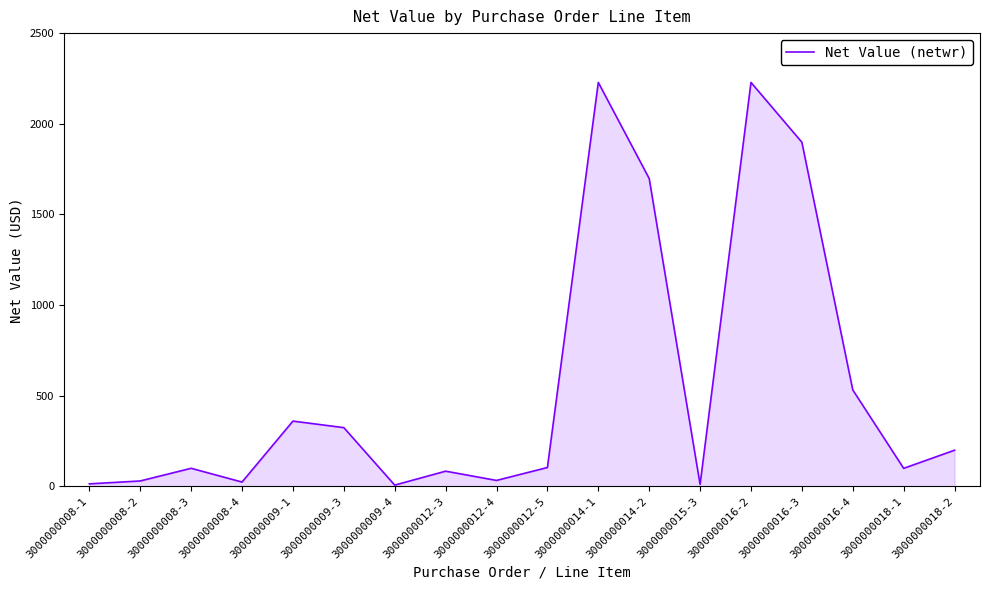

The value at 3000000016-4 is 160.3. True or false?

False